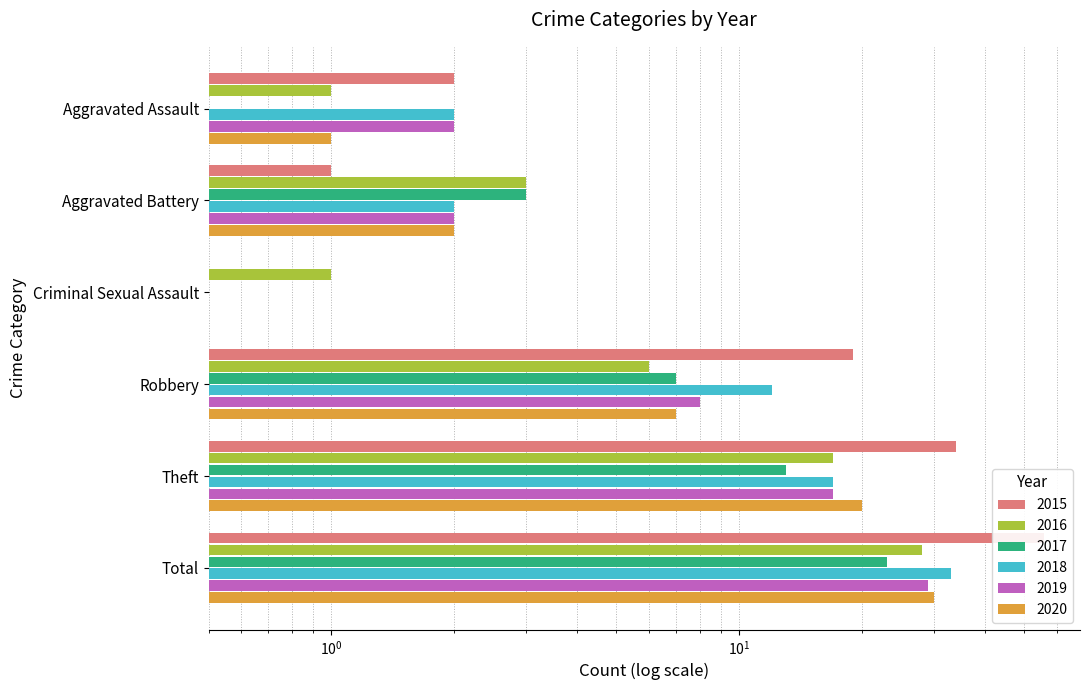

Rank the series at Total from highest to lowest value.

2015, 2018, 2020, 2019, 2016, 2017